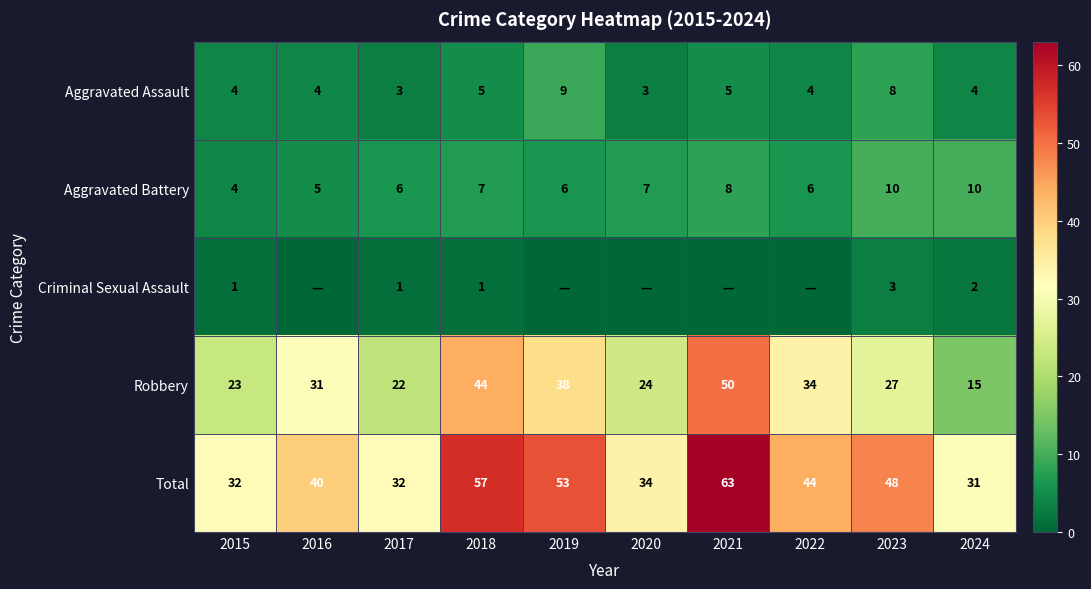

What is the spread (max minus min) of values at 2024?

29